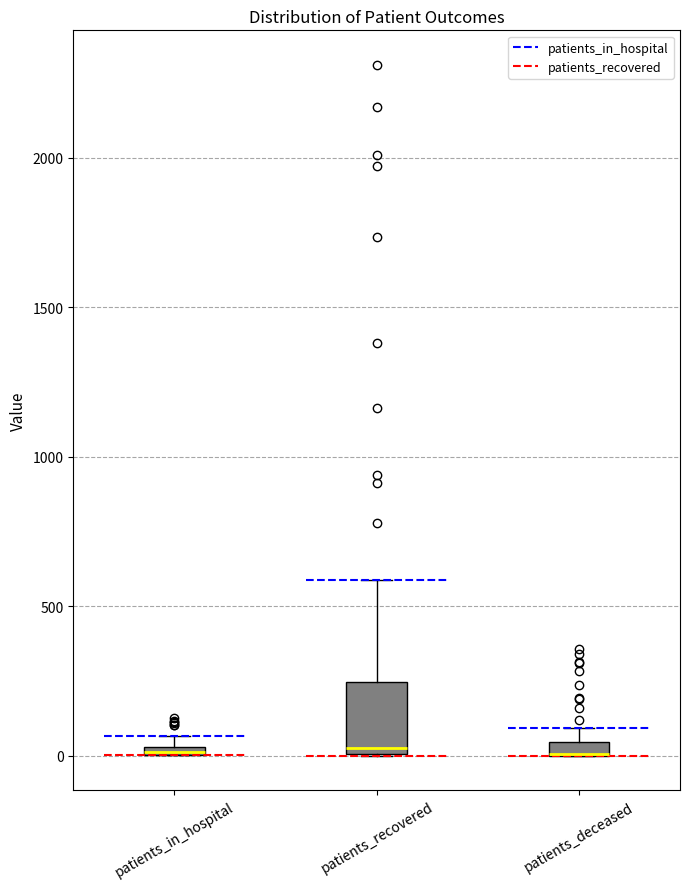

Comparing the boxes themselves (not the whiskers), which one is the tallest?

patients_recovered